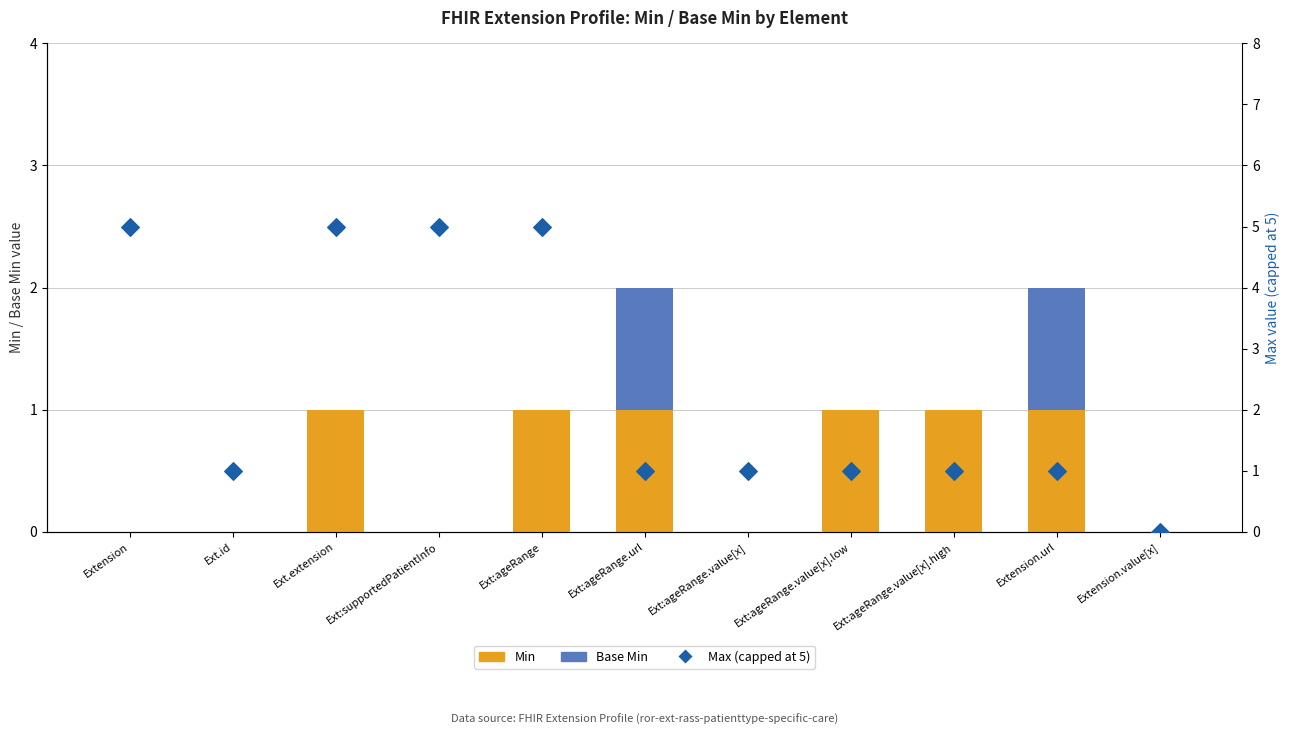

Which series contains the lowest Y value?

Min